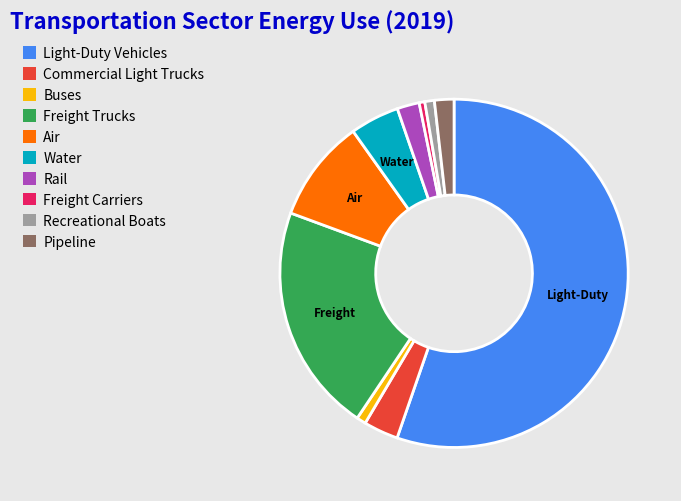

Which slice is the largest?

Light-Duty Vehicles